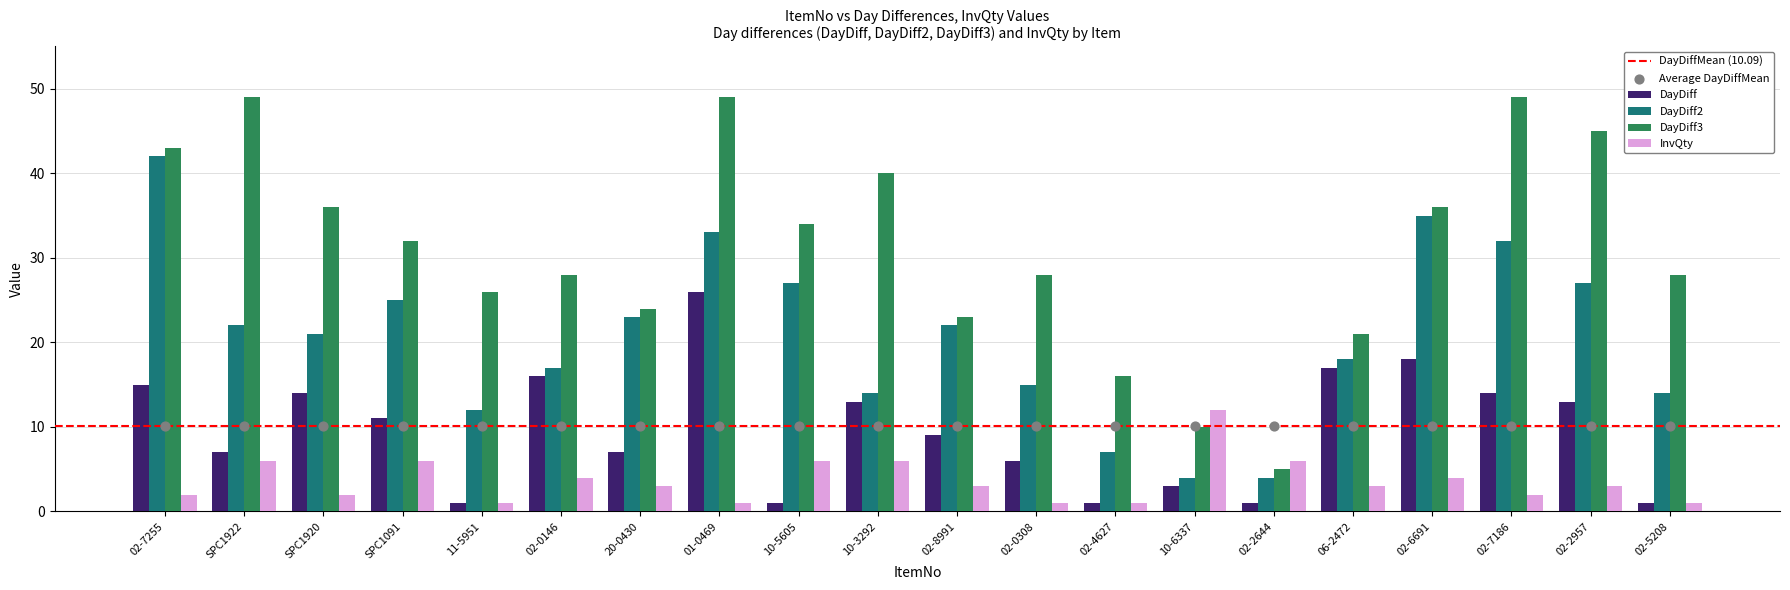

Which series has the largest total across all categories?

DayDiff3